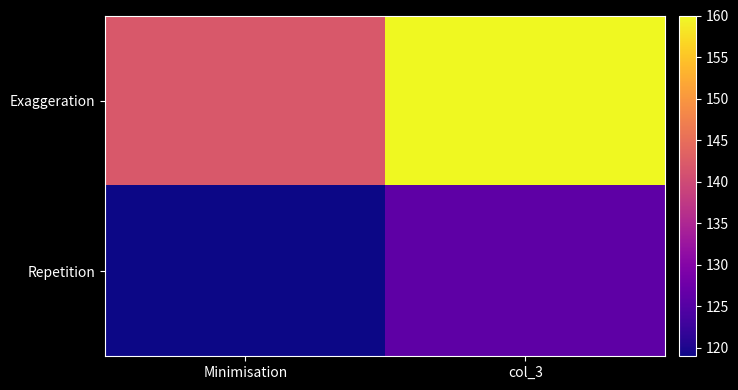

How many categories are shown in the chart?

2